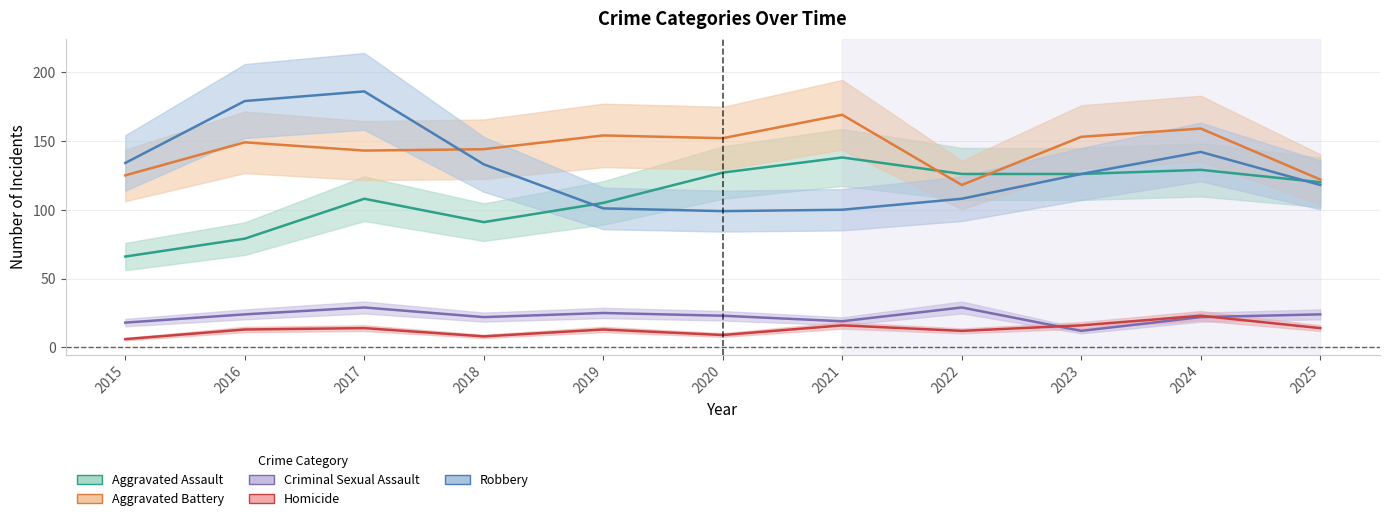

How many lines are shown in the chart?

5